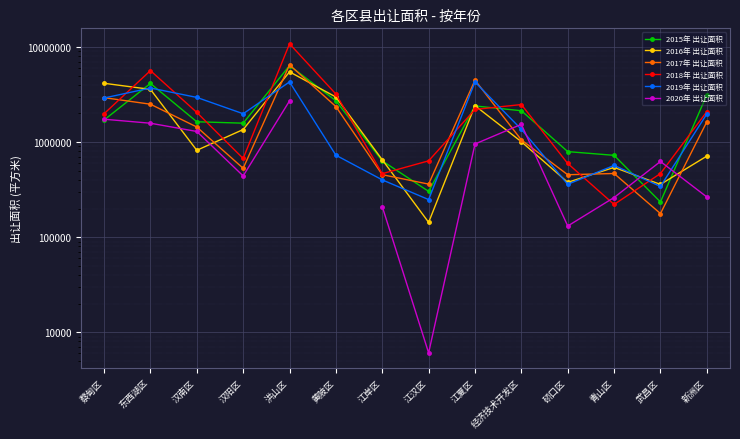

At how many categories does at least one series exceed 5572888?

2